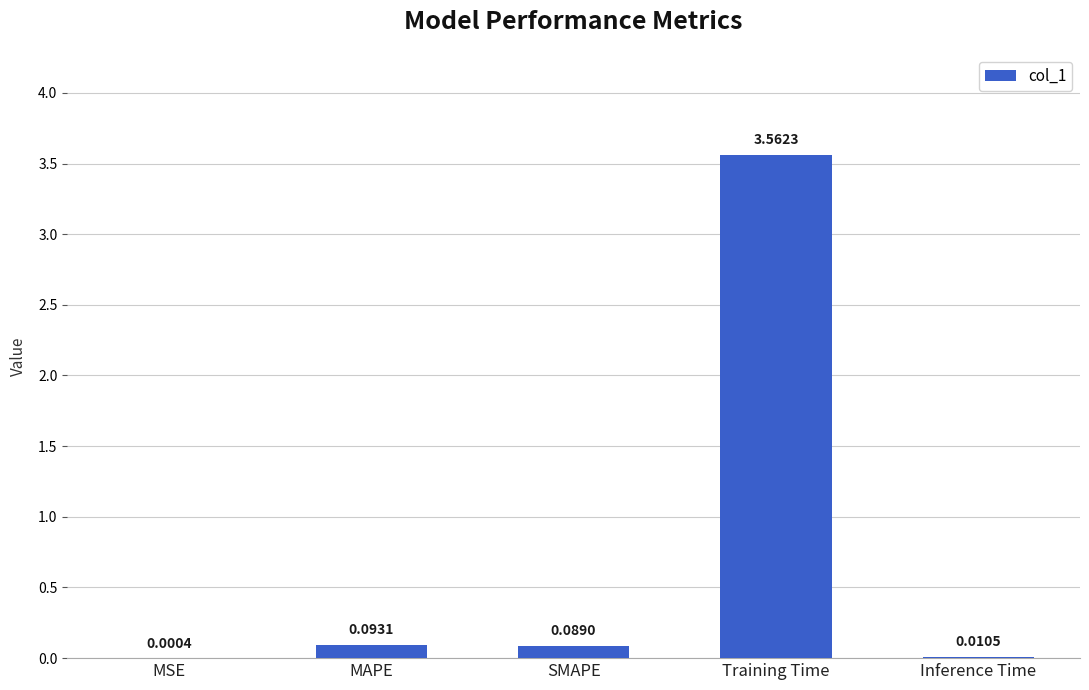

Which label corresponds to the largest value in the chart?

Training Time